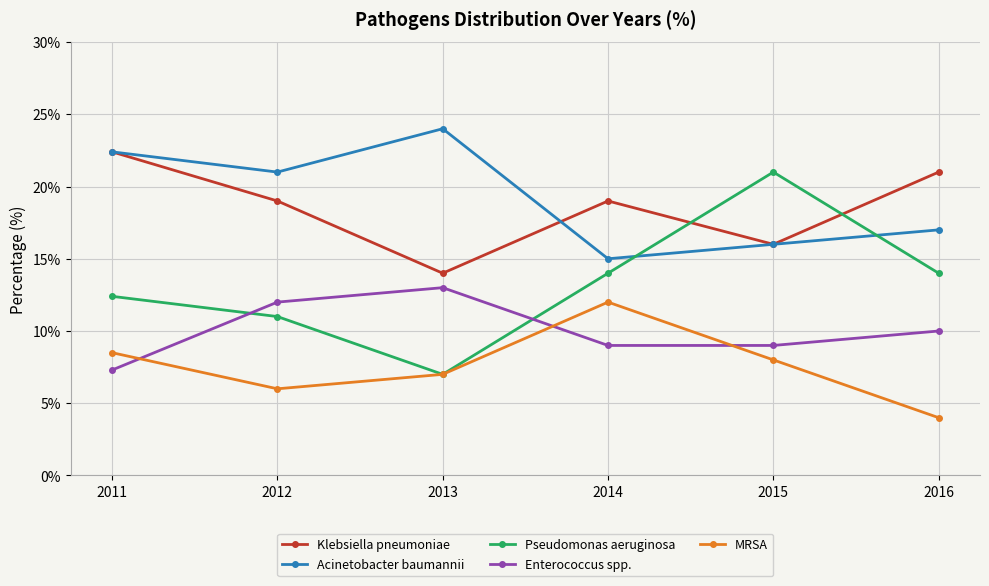

Reading left to right, list all the values displayed in this chart.

Klebsiella pneumoniae: 2011=22.4	2012=19.0	2013=14.0	2014=19.0	2015=16.0	2016=21.0
Acinetobacter baumannii: 2011=22.4	2012=21.0	2013=24.0	2014=15.0	2015=16.0	2016=17.0
Pseudomonas aeruginosa: 2011=12.4	2012=11.0	2013=7.0	2014=14.0	2015=21.0	2016=14.0
Enterococcus spp.: 2011=7.3	2012=12.0	2013=13.0	2014=9.0	2015=9.0	2016=10.0
MRSA: 2011=8.5	2012=6.0	2013=7.0	2014=12.0	2015=8.0	2016=4.0